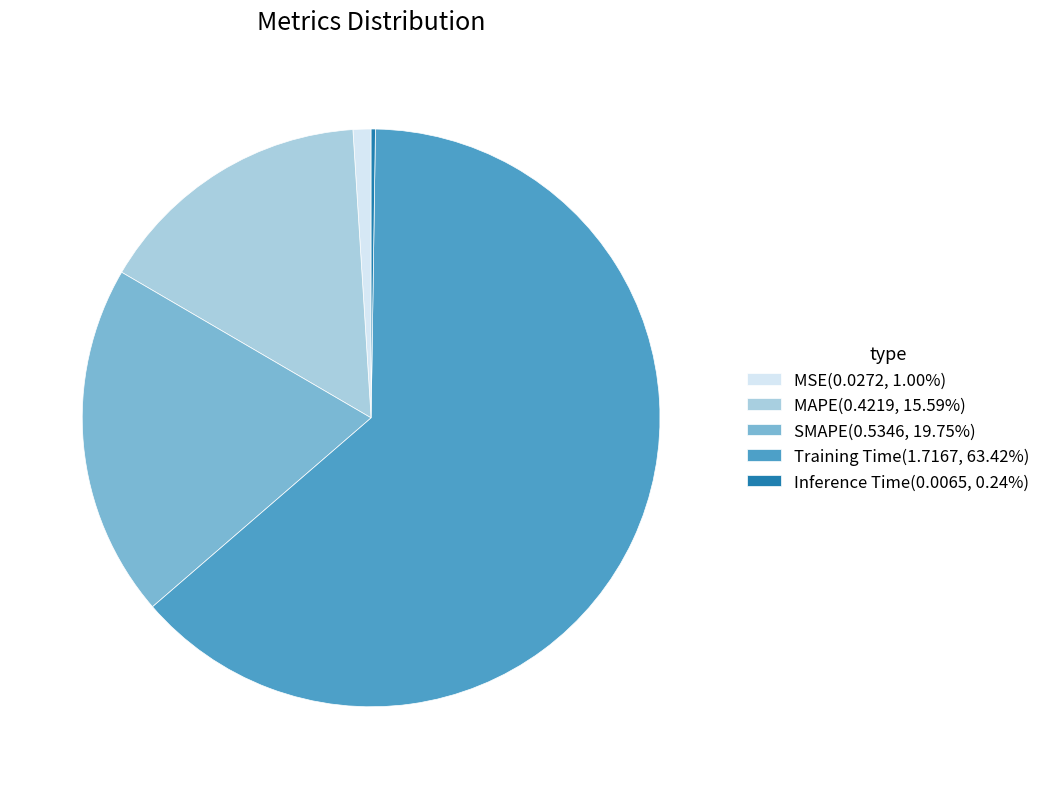

Do MAPE(0.4219, 15.59%) and SMAPE(0.5346, 19.75%) together represent more than half of the pie?

No